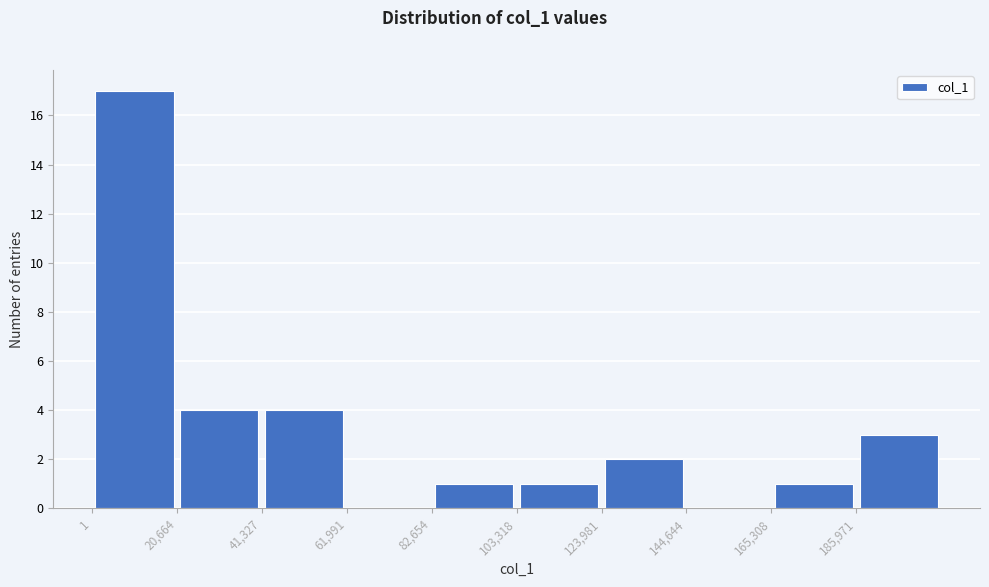

Reading left to right, list every bar in this chart as the range it spans on the x-axis followed by its height. Neither the bar edges nor the heights are printed on the chart, so give them approximately, as read against the axes.

0 to 20000: 17
20000 to 40000: 4
40000 to 60000: 4
60000 to 85000: 0
85000 to 105000: 1
105000 to 125000: 1
125000 to 145000: 2
145000 to 165000: 0
165000 to 185000: 1
185000 to 205000: 3